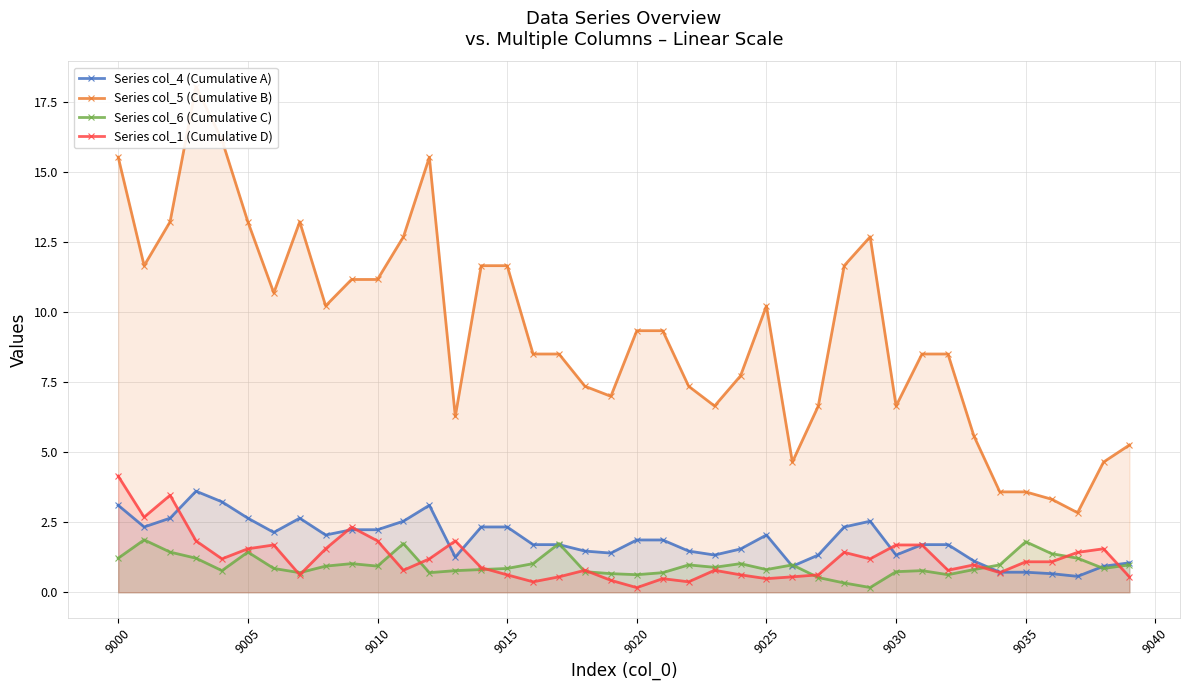

The Series col_4 (Cumulative A) series shows 2.7 at 9020. True or false?

False